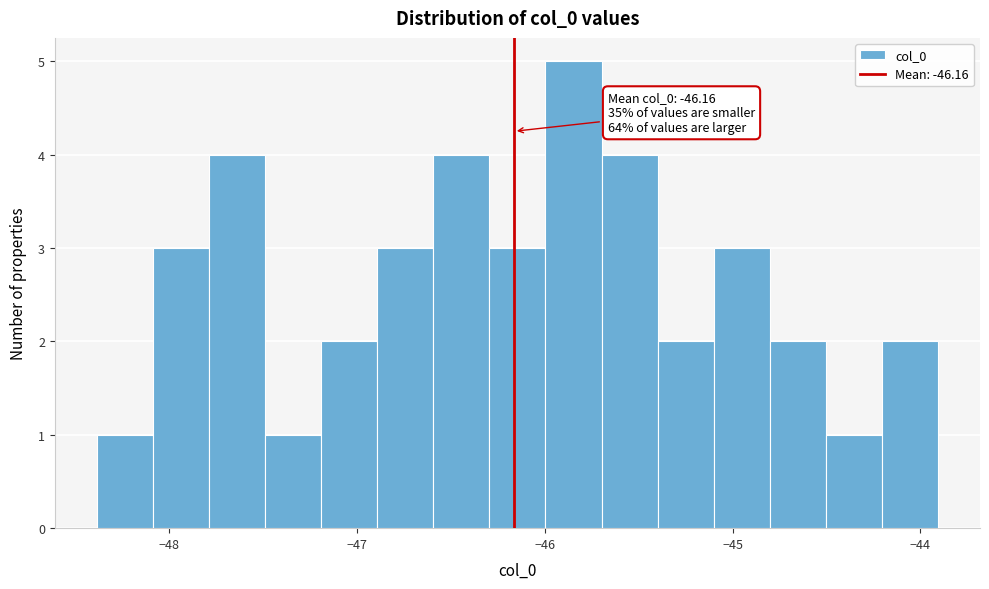

Read against the x-axis, roughly where is the centre of the tallest bar?

-45.8